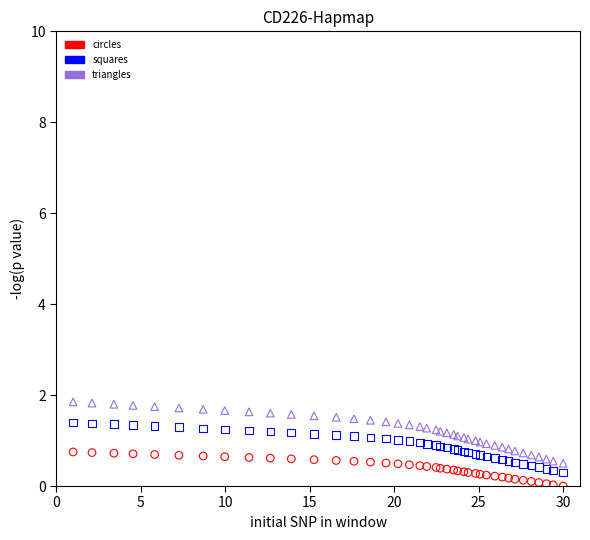

Which series contains the highest Y value?

triangles